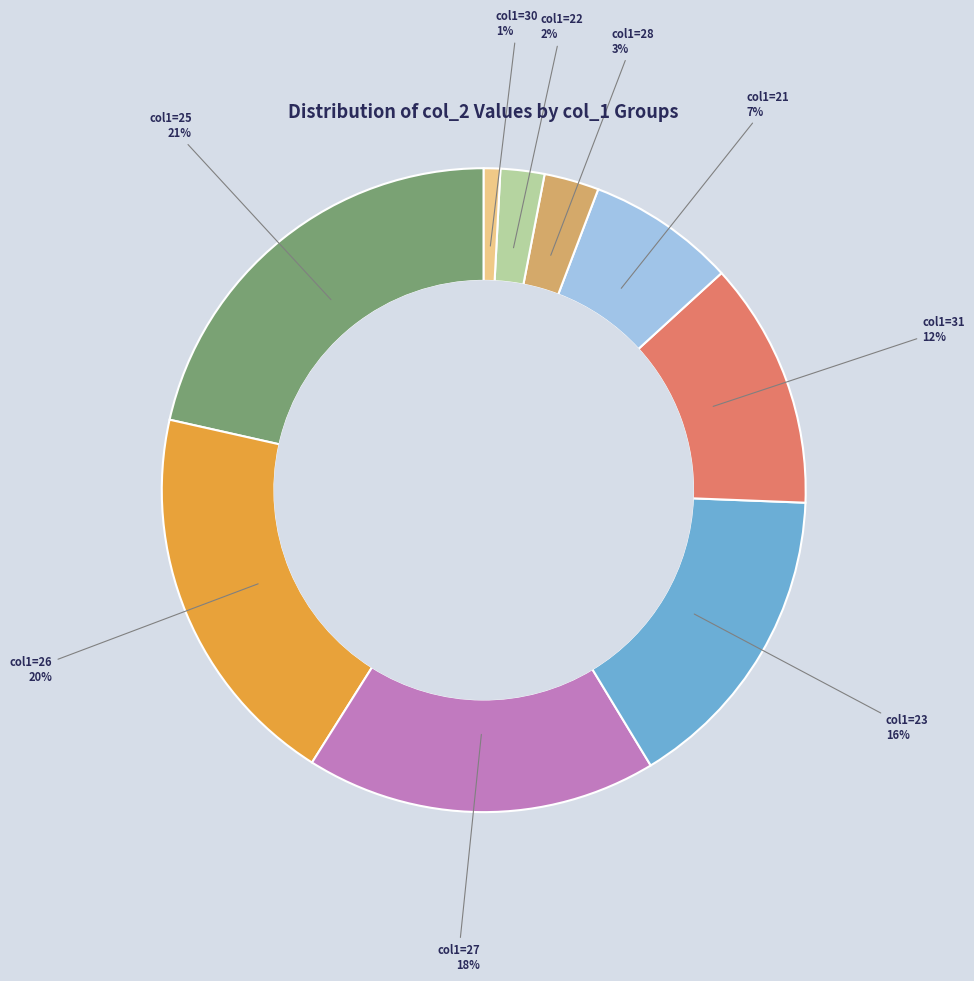

Does any single category account for the majority?

No